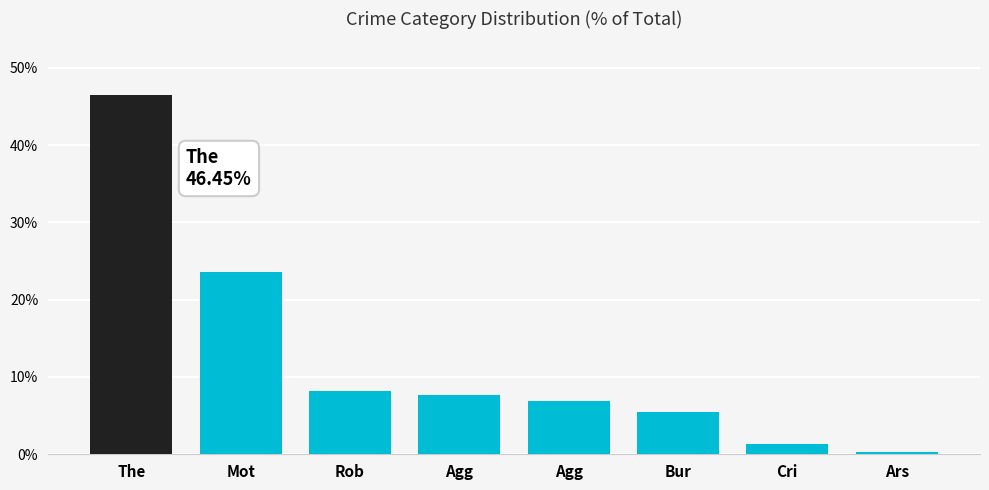

Where does the data first go above 7?

The